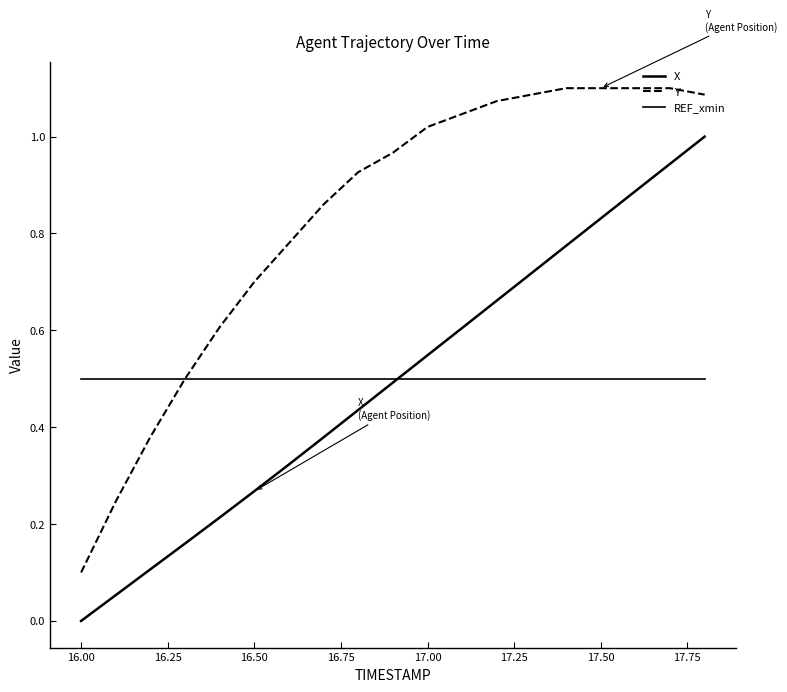

Does the chart display data point markers on the line(s)?

No